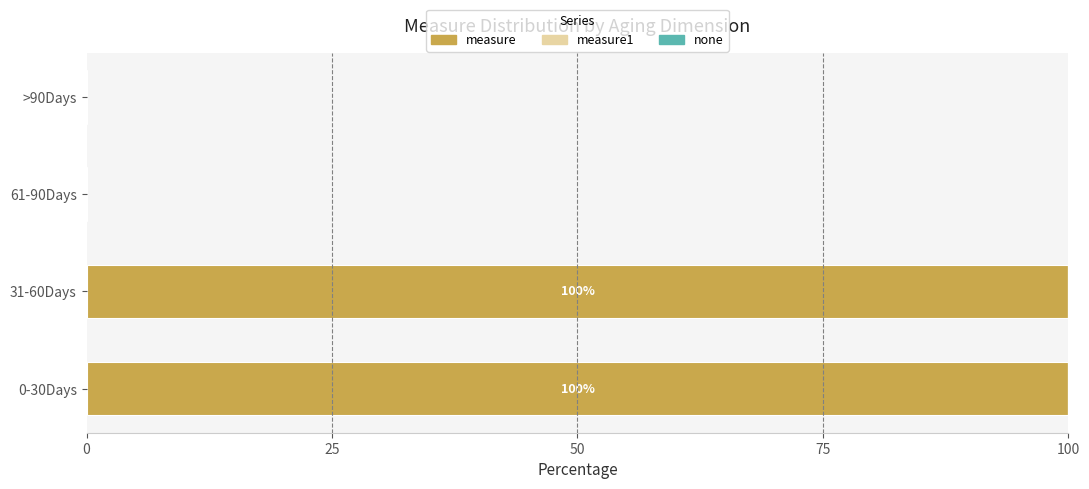

What is the total value across all series at 0-30Days?

100.0